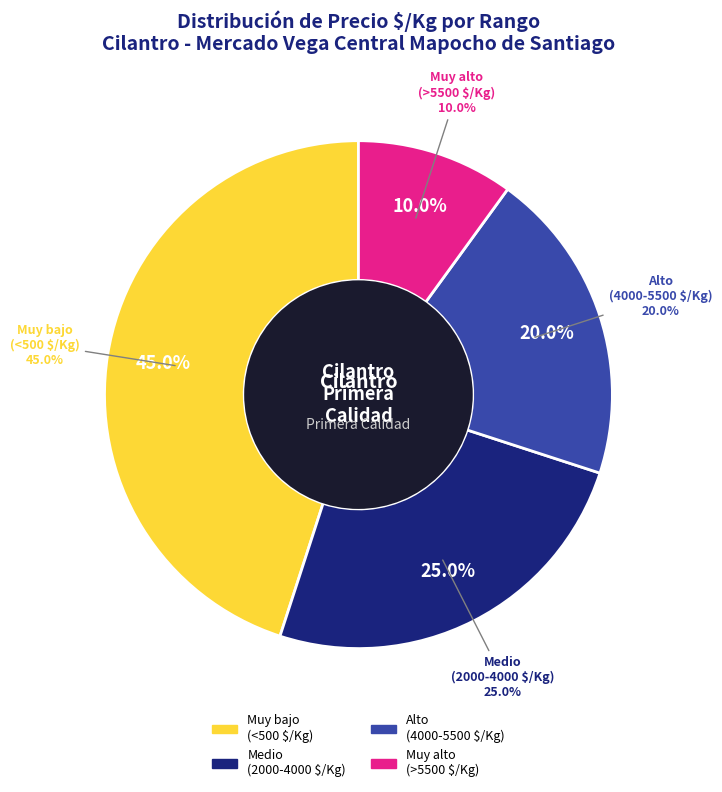

The Región Metropolitana slice represents 0% of the pie. True or false?

True